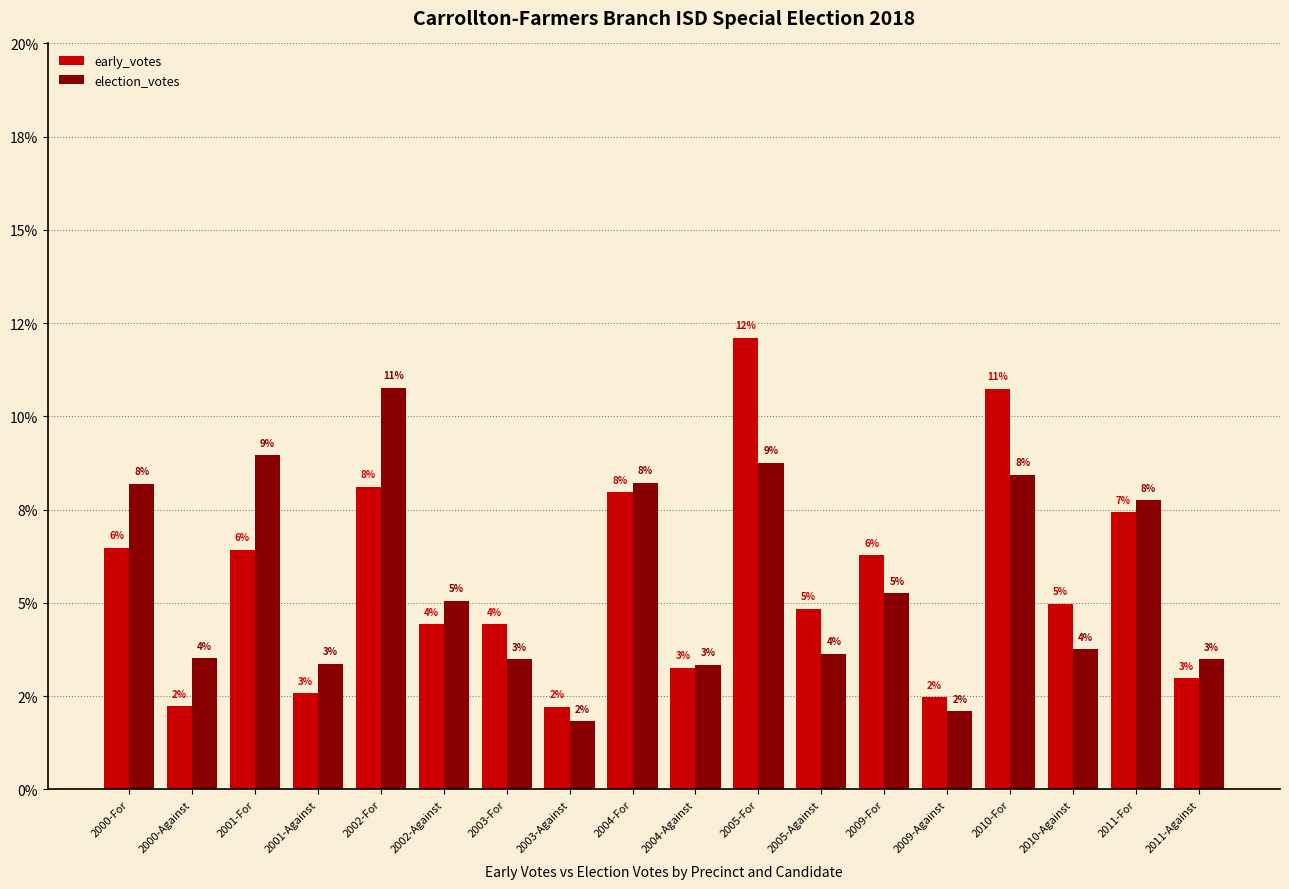

Is it true that election_votes equals 0.1 at 2002-Against?

True